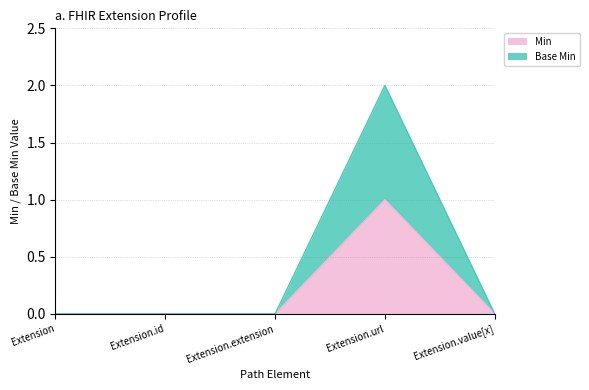

Reading left to right, extract all data points from this chart.

Extension=0	Extension.id=0	Extension.extension=0	Extension.url=1	Extension.value[x]=0